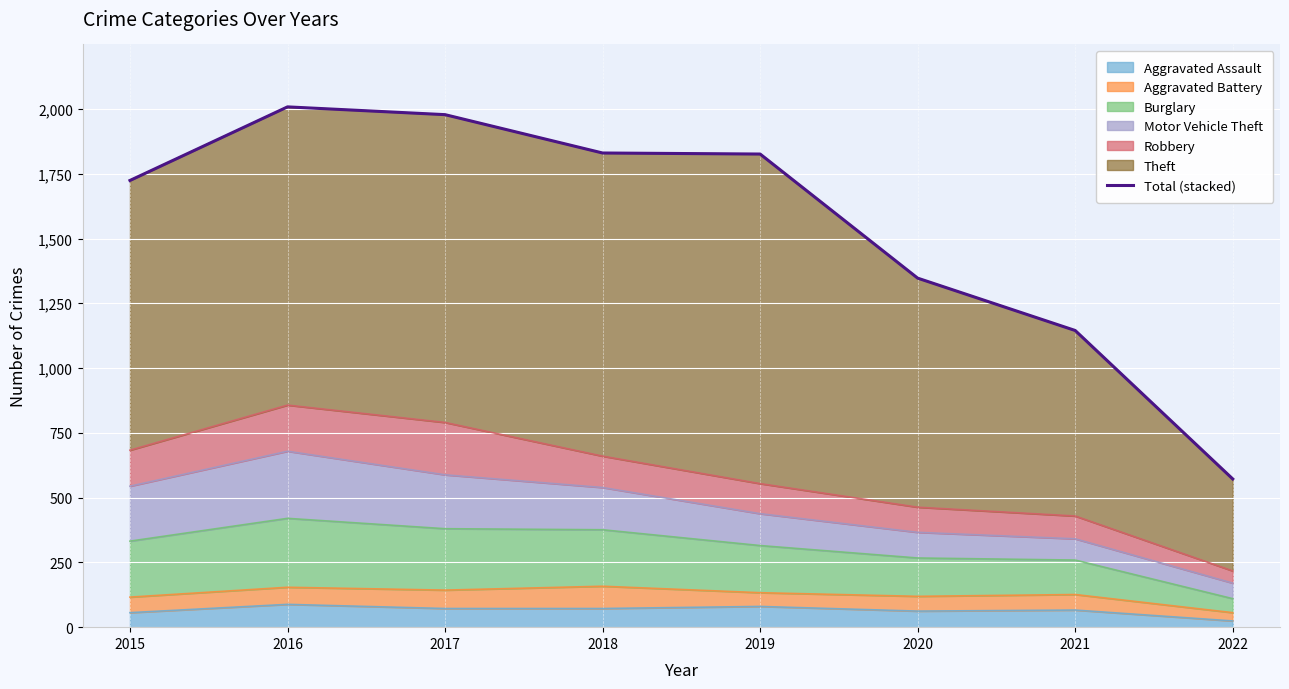

How many points are higher than both their immediate neighbors (excluding endpoints)?

1